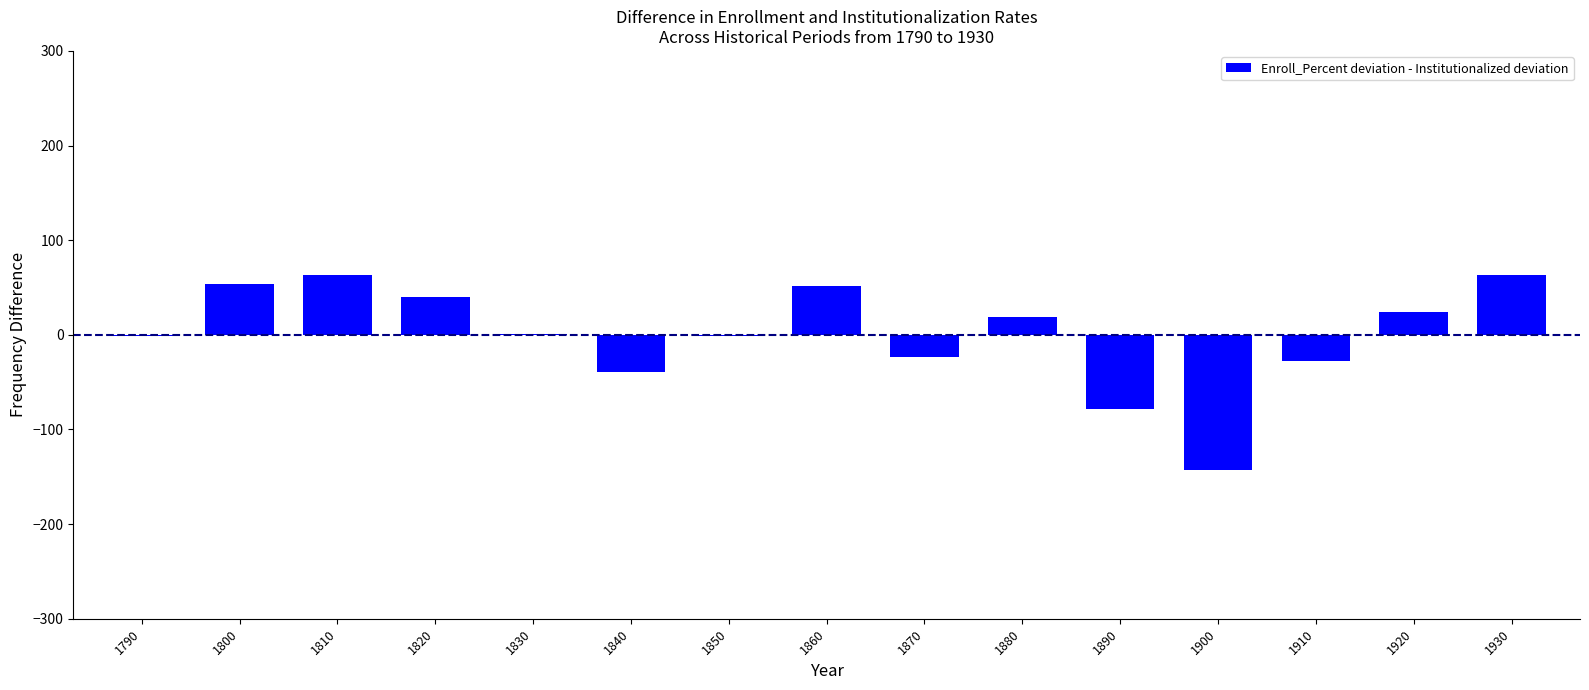

What is the sum of the values at 1800 and 1920?

77.3